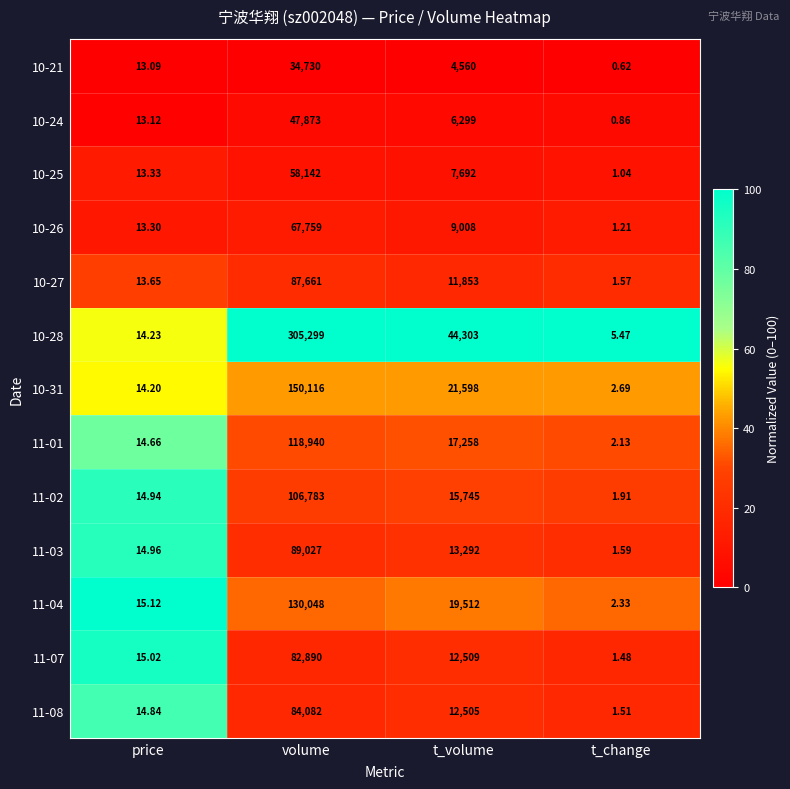

Count the number of categories in the chart.

4